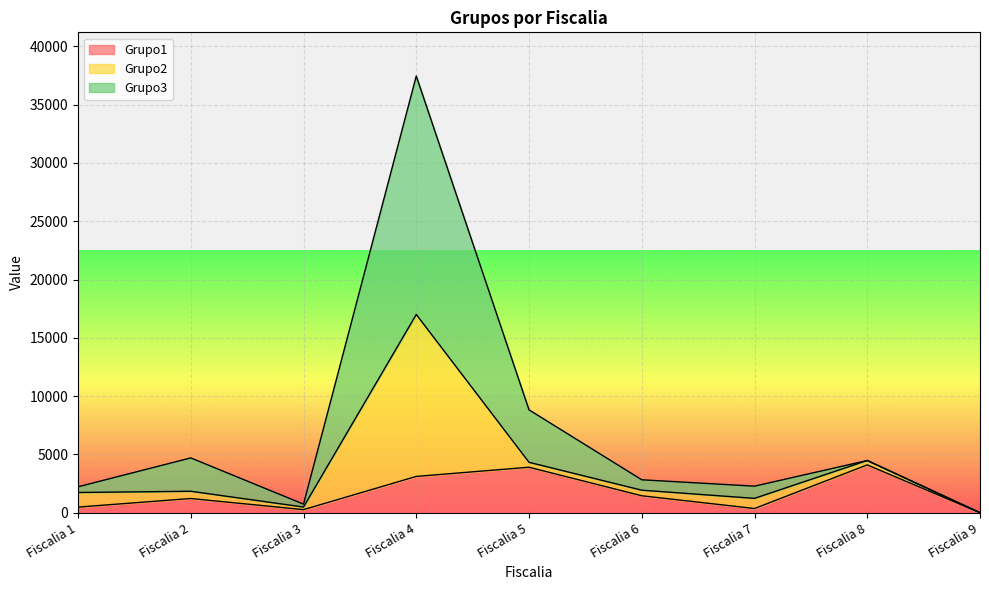

At which category is the sum across all series the highest?

Fiscalia 4